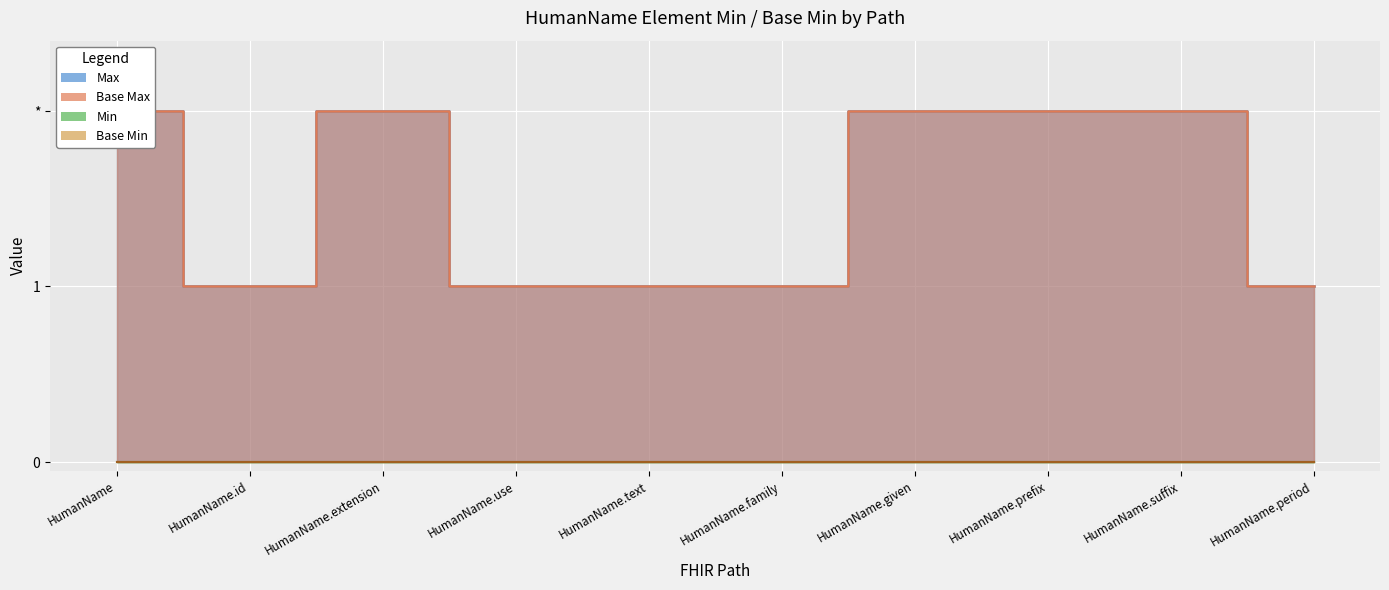

What position from the left is HumanName.use?

4